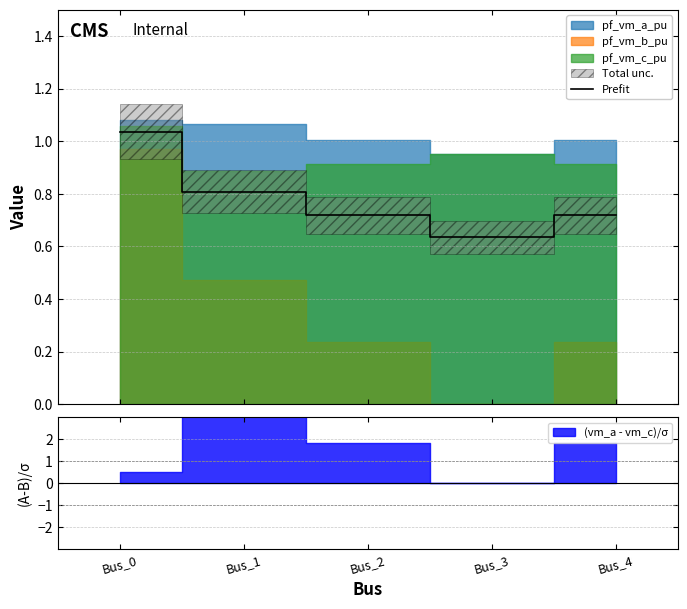

True or false: the data shows 1.7 at Bus_0.

False